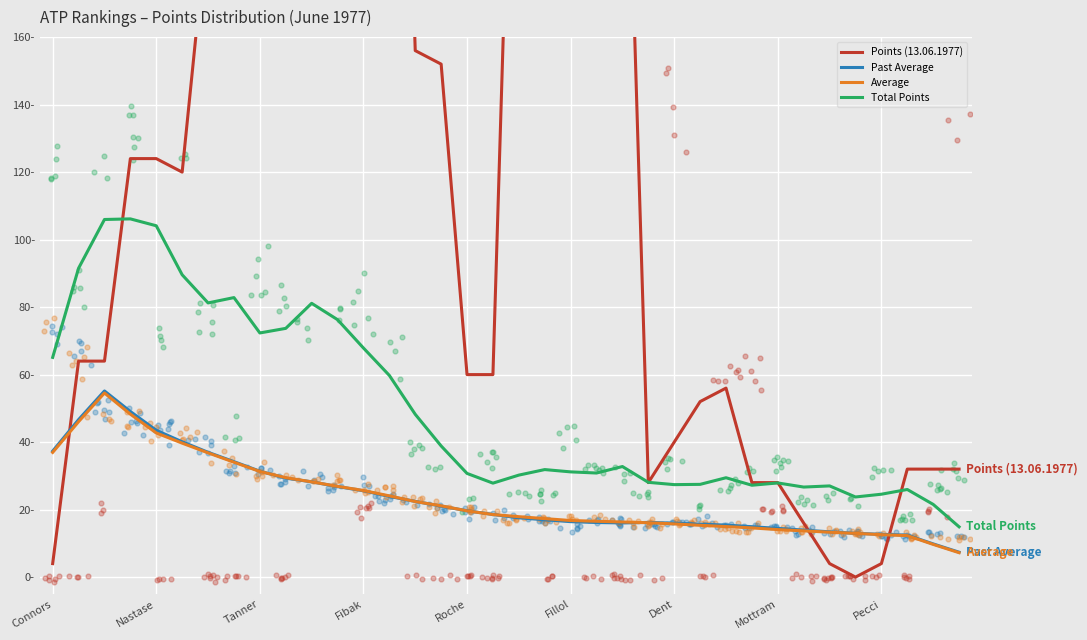

What are all the series names shown in the legend?

Points (13.06.1977), Past Average, Average, Total Points